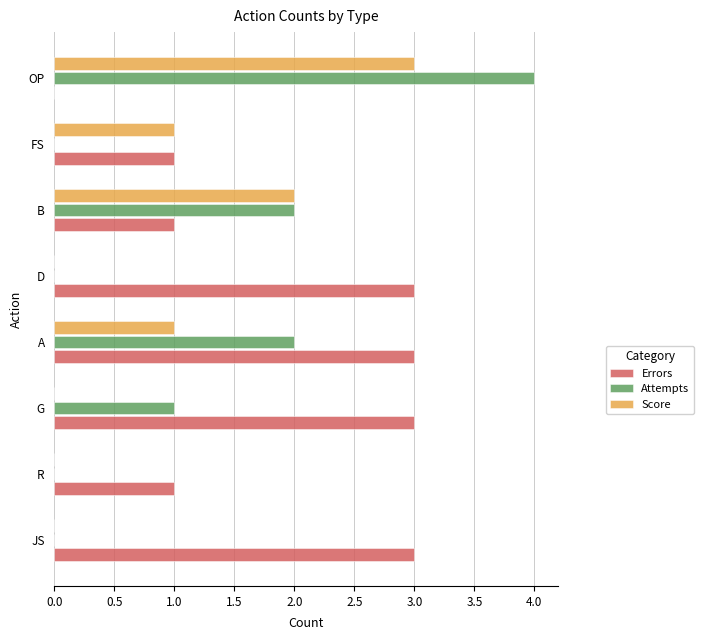

The Errors series shows 1 at A. True or false?

False